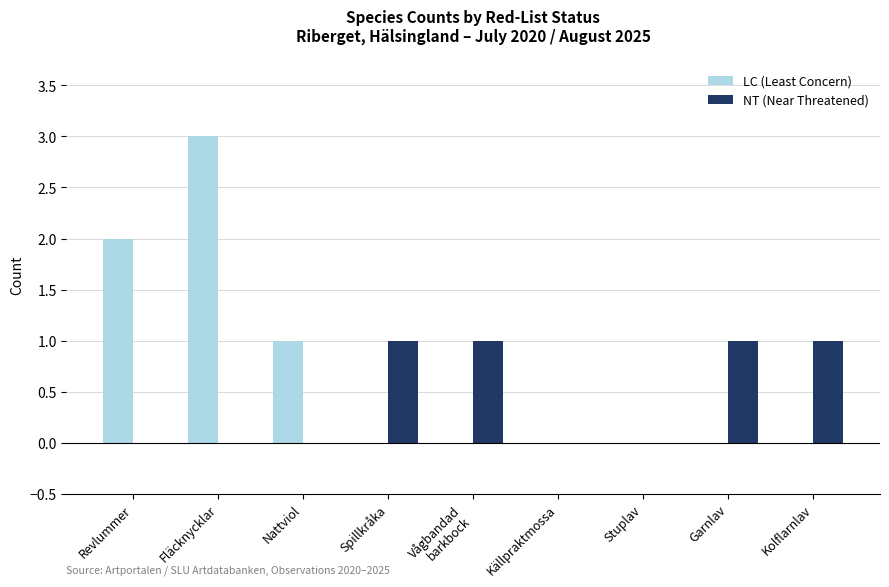

What is the sum of all NT (Near Threatened) values?

4